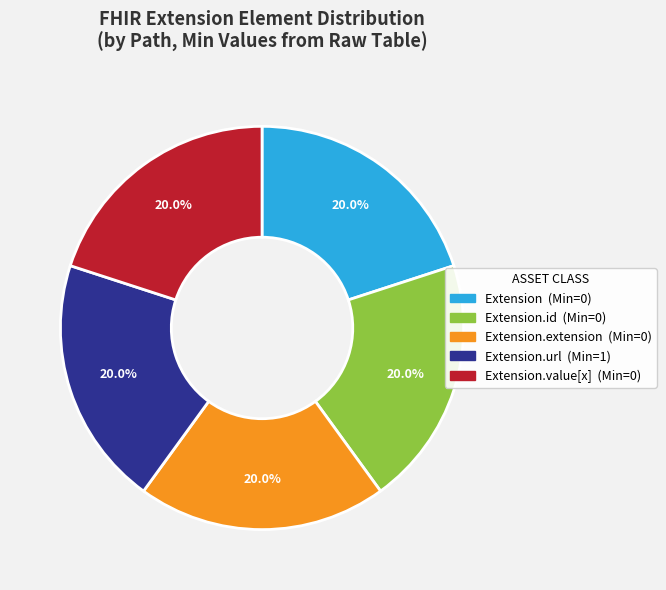

Is there any slice that represents more than half of the pie?

No